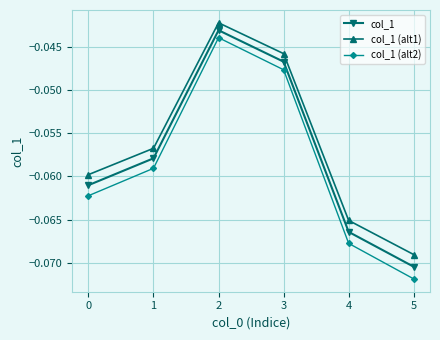

True or false: col_1 (alt2) and col_1 (alt1) cross at least once.

False